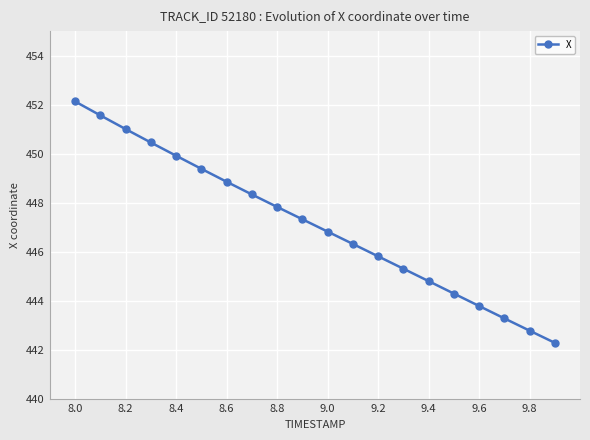

Does the chart display data point markers on the line(s)?

Yes